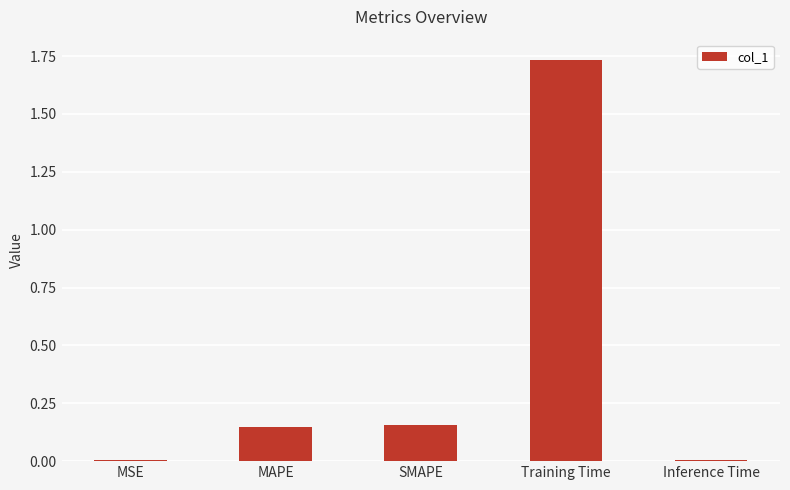

Count the number of data series in this chart.

1